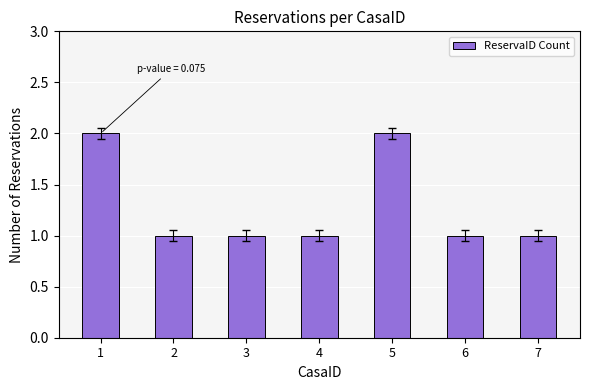

Reading left to right, list all the values displayed in this chart.

1=2	2=1	3=1	4=1	5=2	6=1	7=1